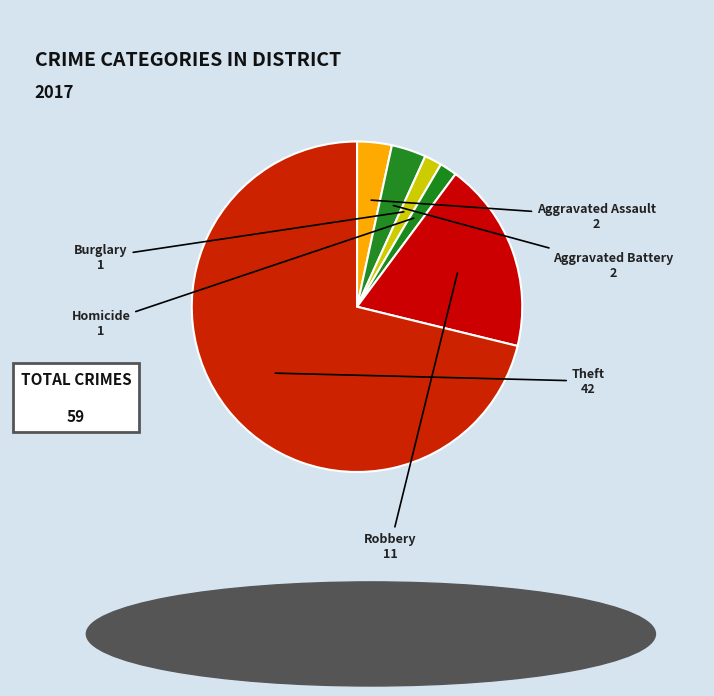

How many slices are in this pie chart?

6